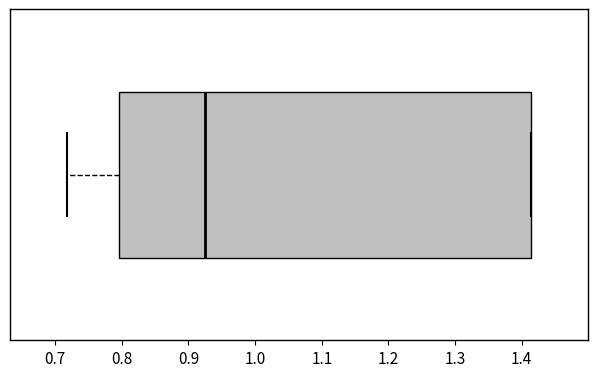

Read this box plot against the x-axis: the position of the median line, the range covered by the box, and the ends of both whiskers. The values are not printed on the chart, so give them approximately, as read against the axis.

median 0.93, box 0.80 to 1.41, whiskers 0.72 to 1.41